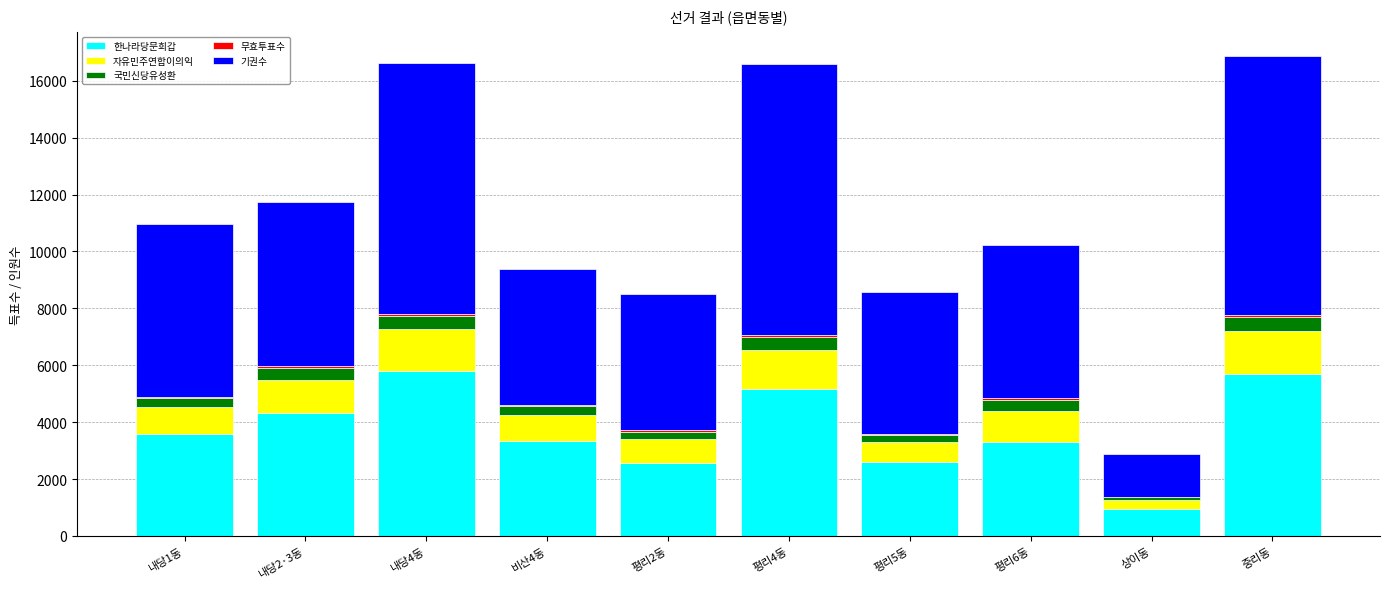

What is the maximum value for 한나라당문희갑?

5790